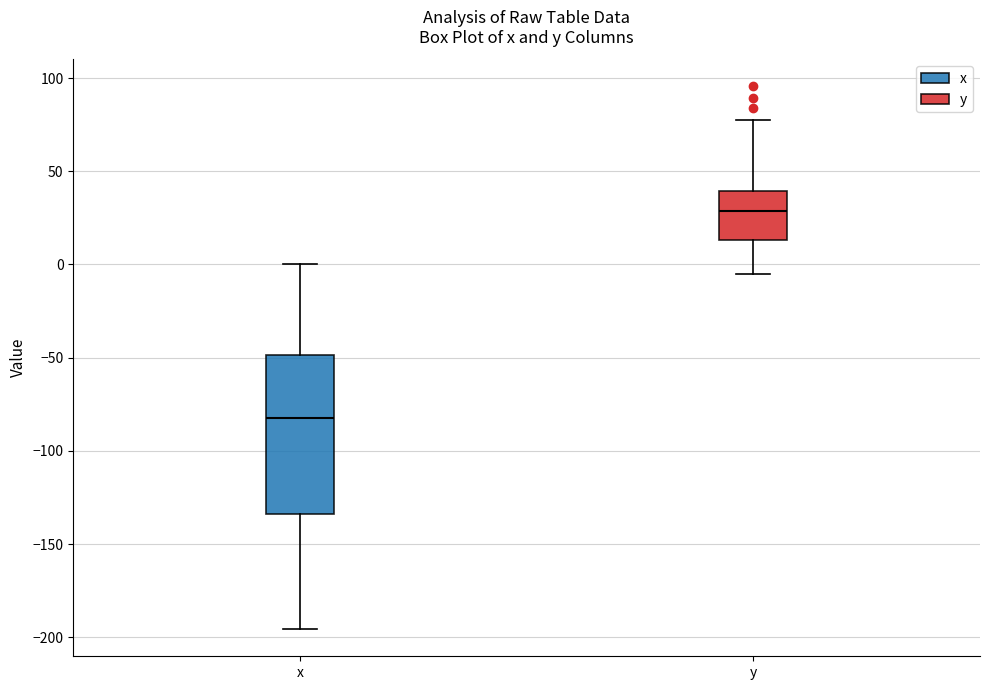

Which box has the lowest median line?

x